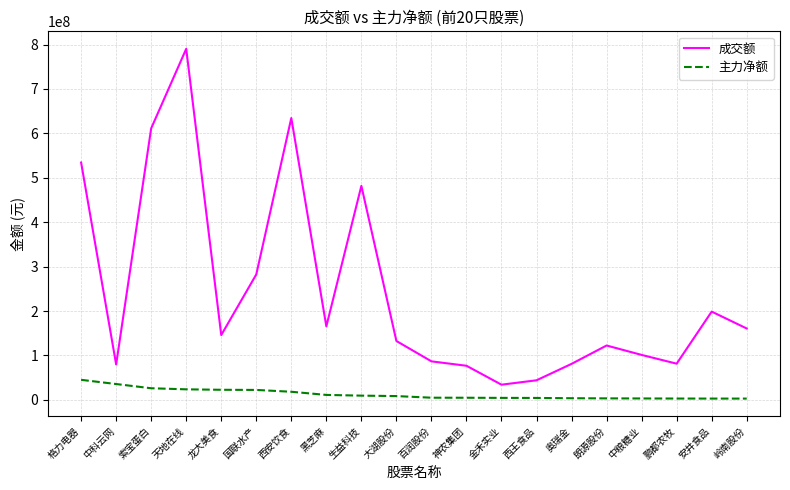

Where is 成交额 nearest to the value 412331083?

生益科技